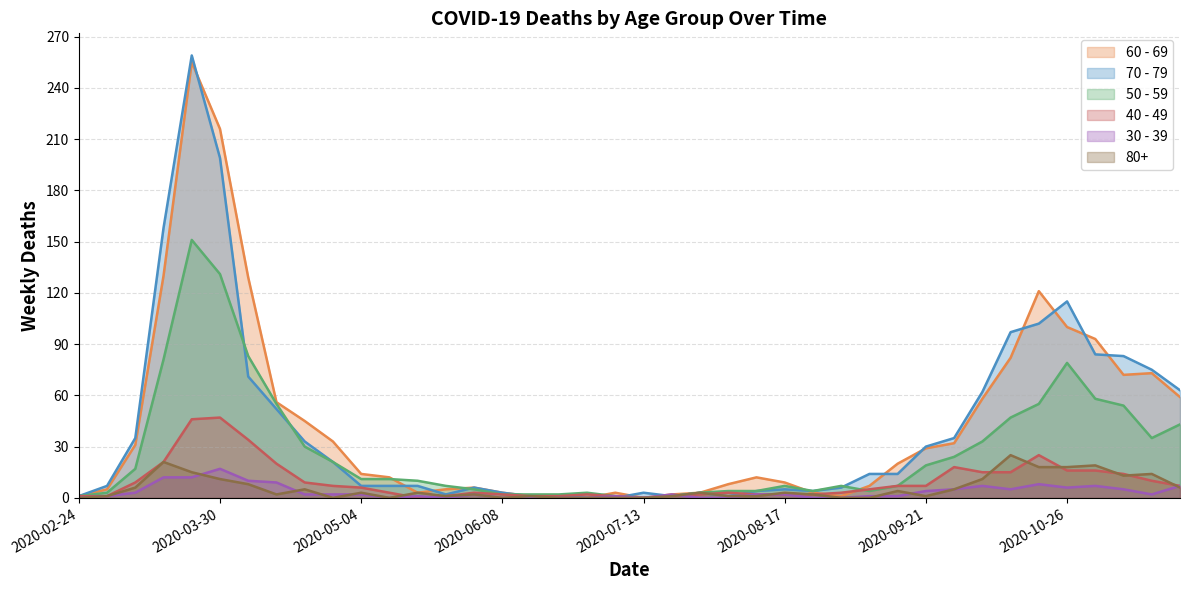

Which series has the largest range (max minus min)?

70 - 79